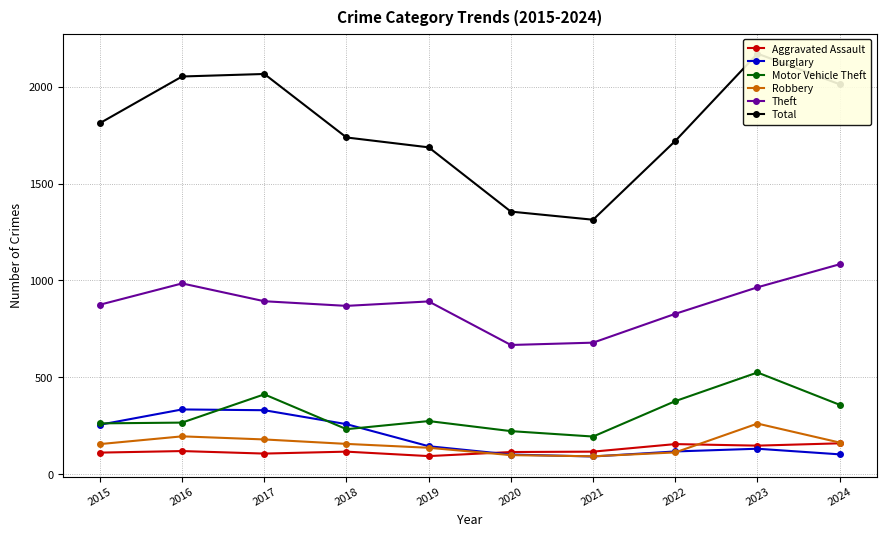

Is it true that Robbery equals 232 at 2024?

False